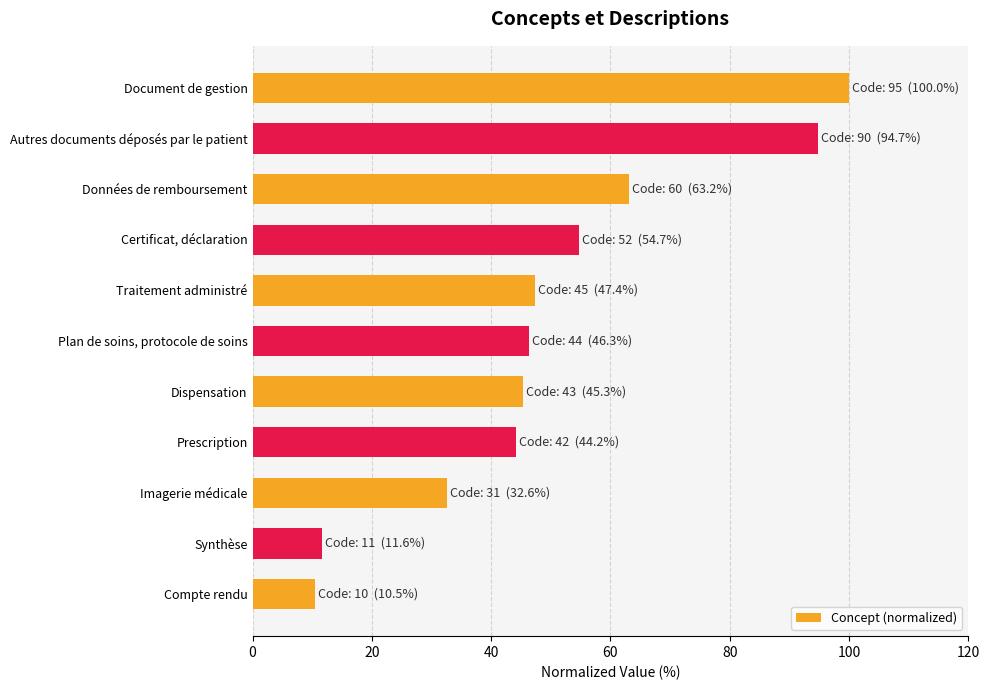

What is the greatest value displayed?

100.0